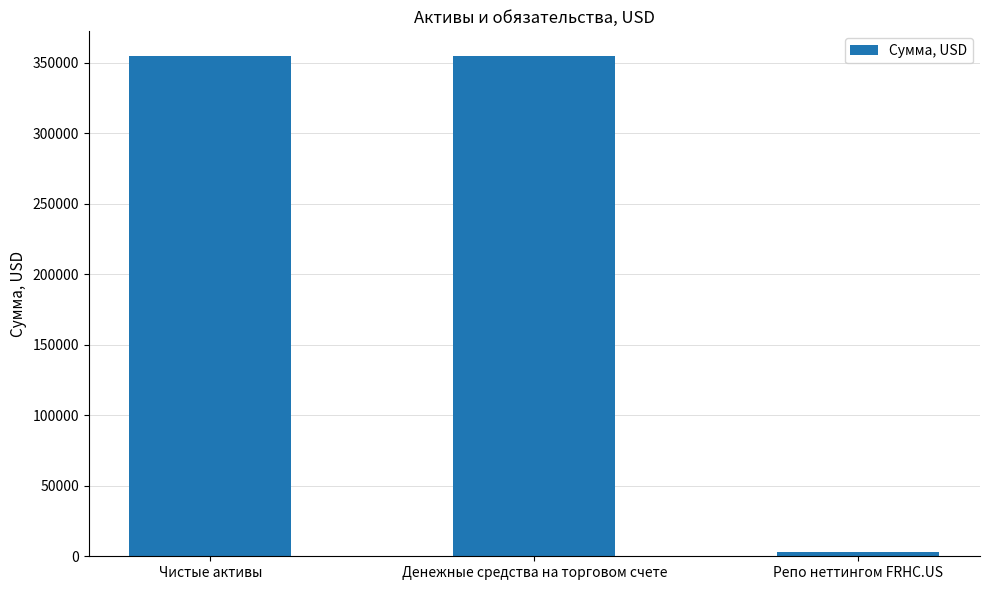

Does the chart contain any negative values?

No